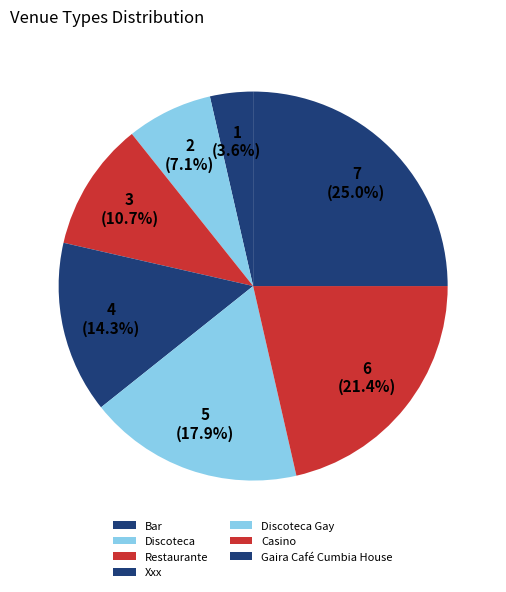

How many slices are in this pie chart?

7